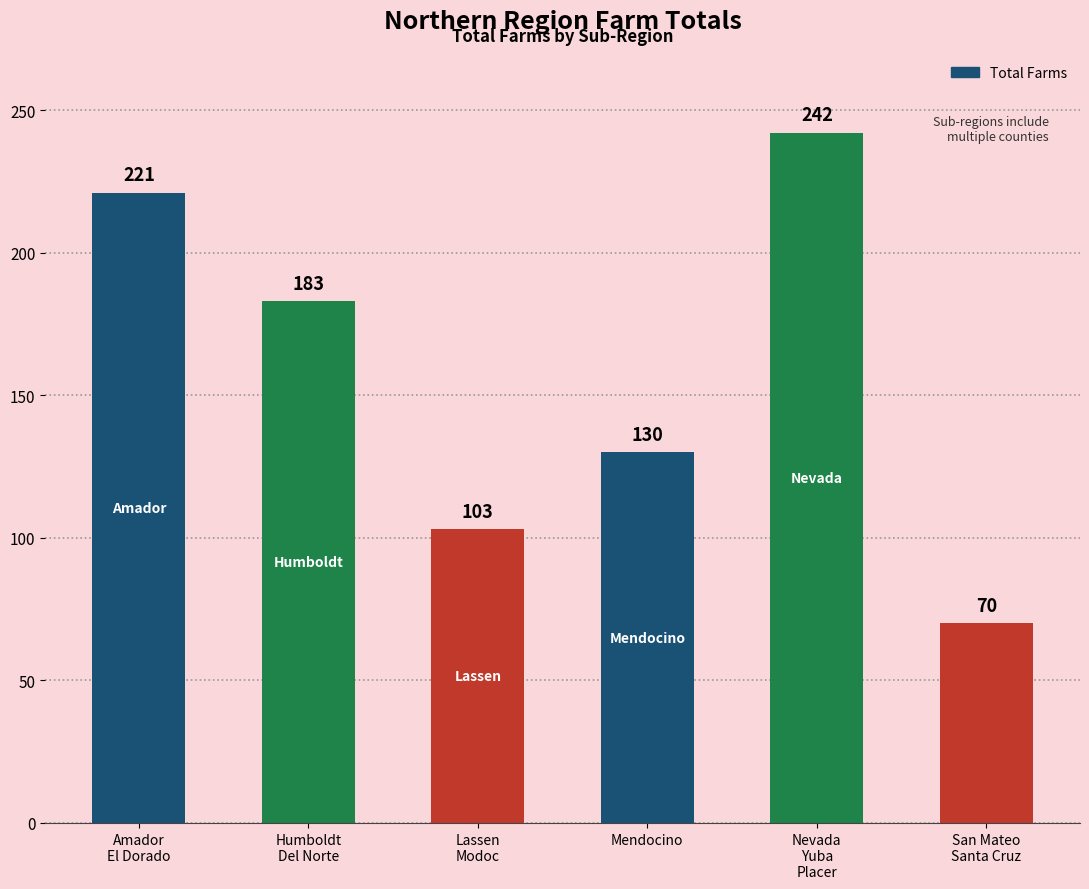

The chart shows a value of 242 at Nevada
Yuba
Placer. True or false?

True